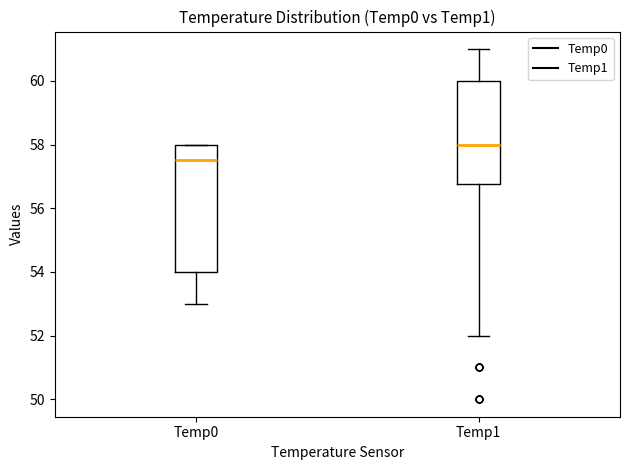

Where does the upper whisker of the box for Temp1 end on the y-axis? The values are not printed on the chart, so give them approximately, as read against the axis.

61.0